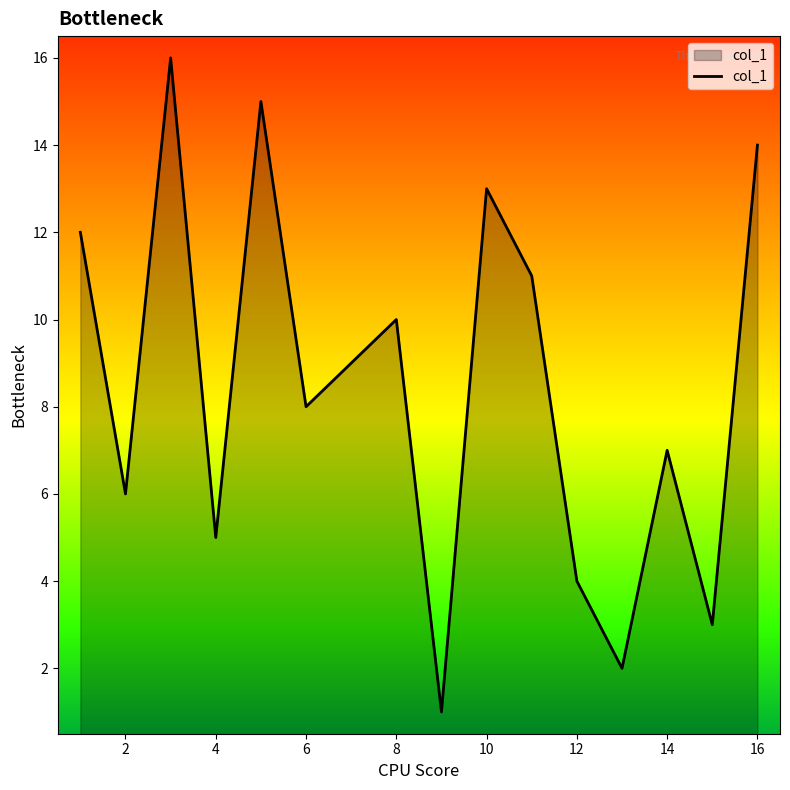

What is the greatest value displayed?

16